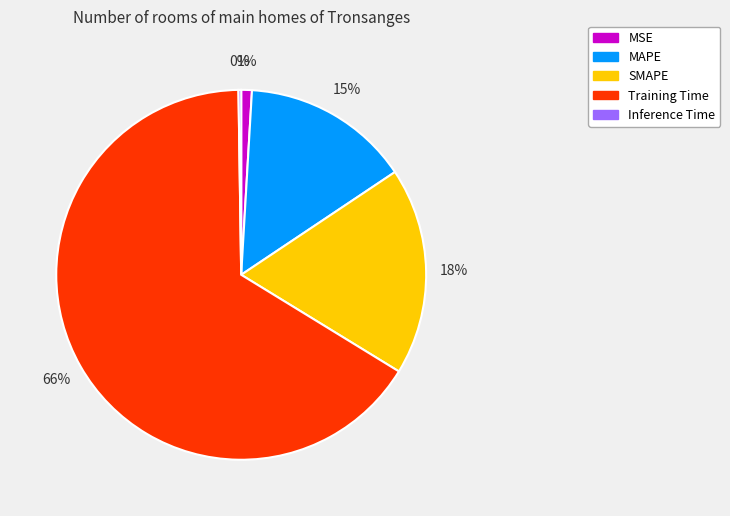

Which slice is the largest?

Training Time